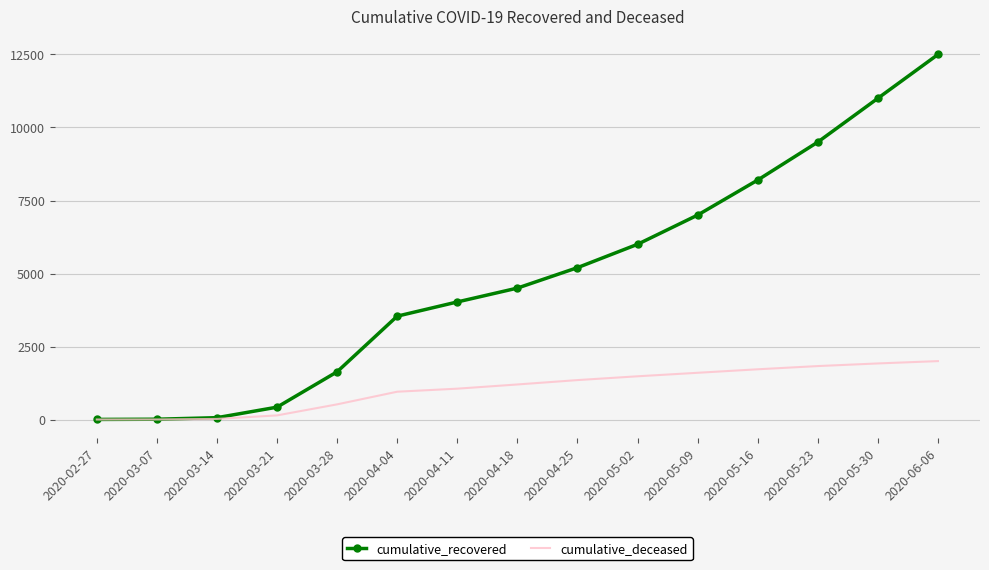

Where is cumulative_recovered nearest to the value 6251?

2020-05-02